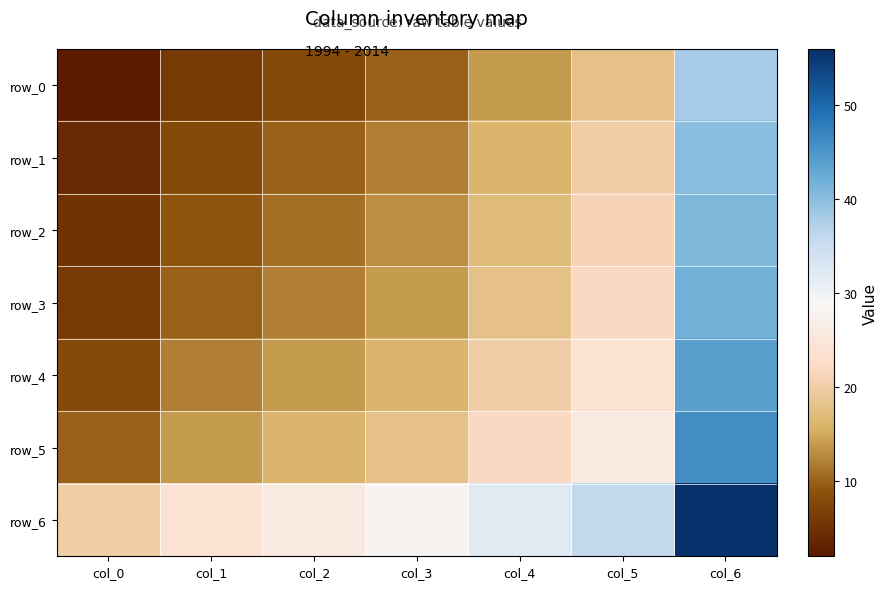

What is the average value of the row_1 series?

16